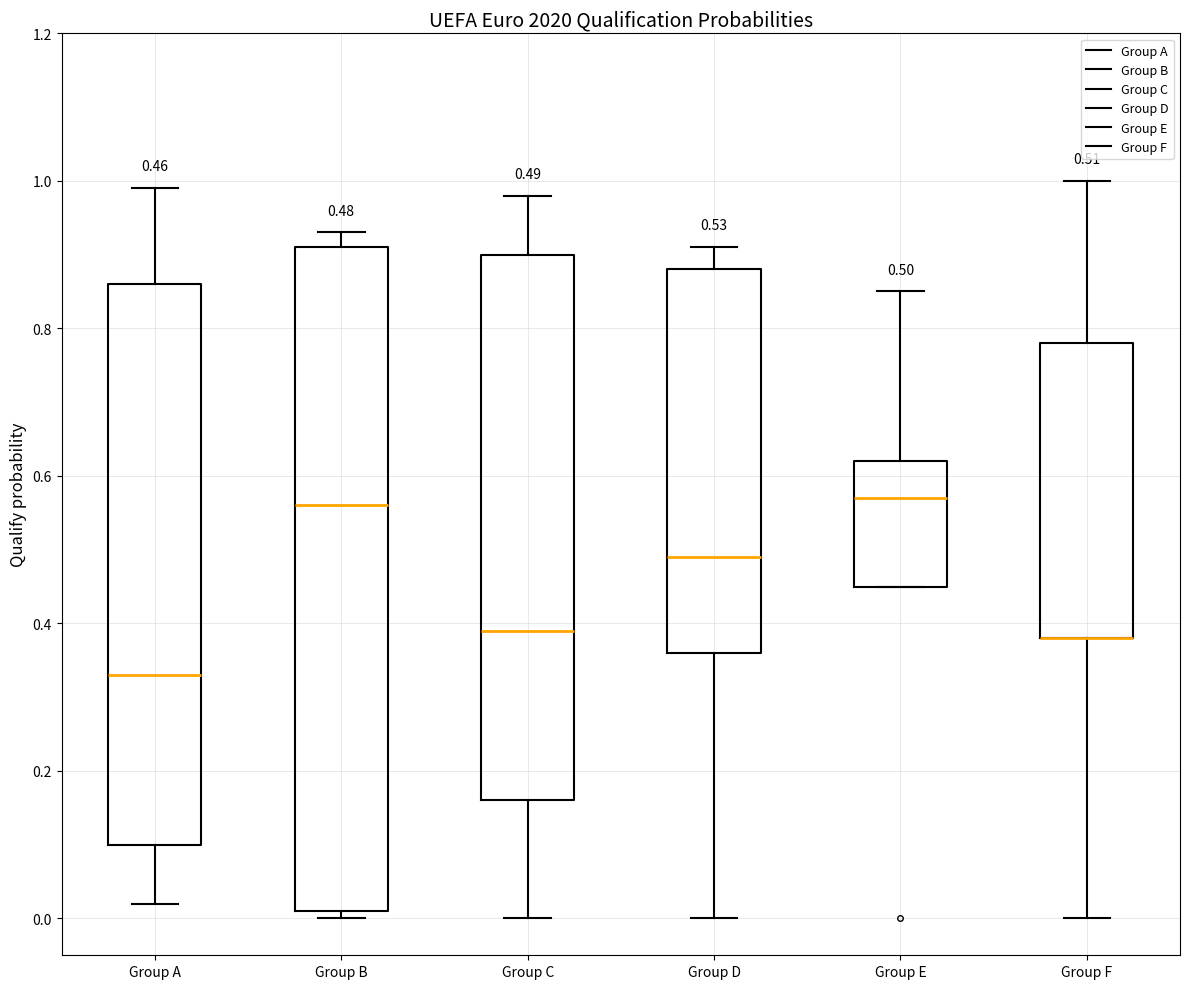

Which box is the tallest, from its lower edge to its upper edge?

Group B